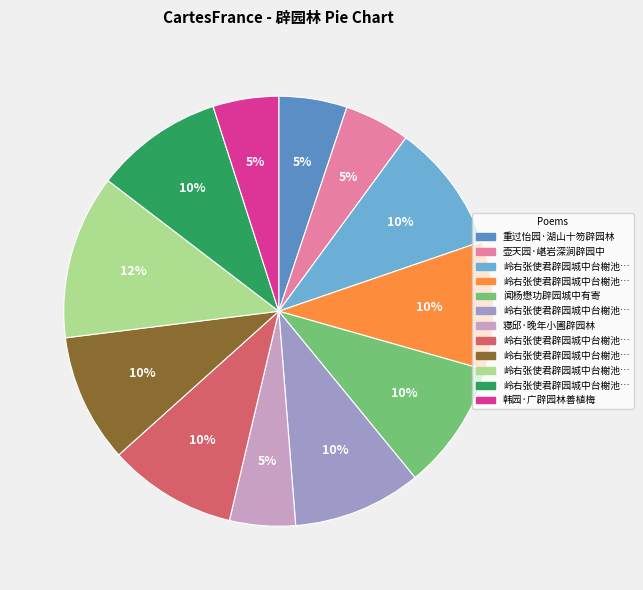

To the nearest percent, what is the average slice percentage?

8%